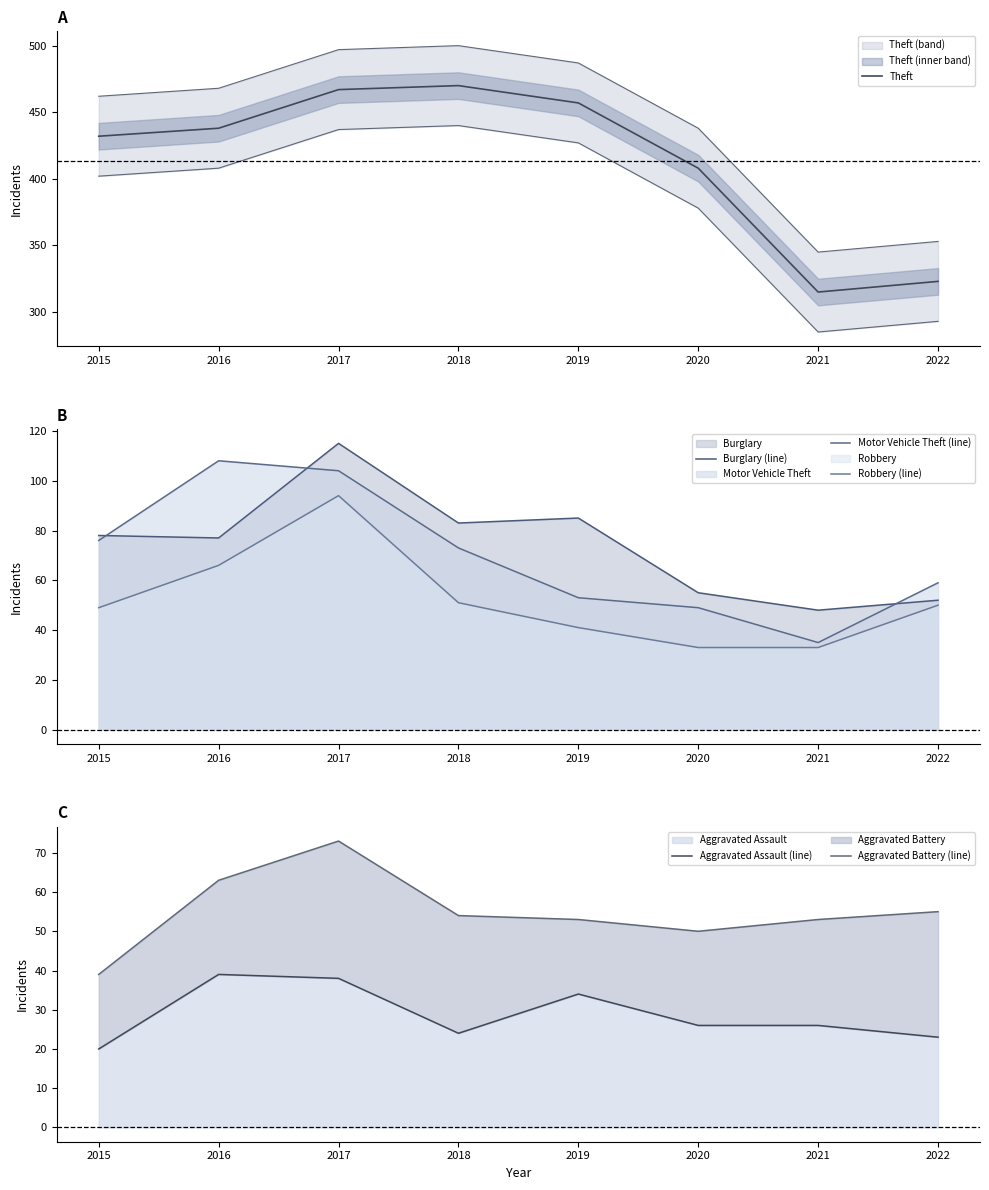

Reading right to left, transcribe all the data shown in this chart.

Theft: 2022=323	2021=315	2020=408	2019=457	2018=470	2017=467	2016=438	2015=432
Burglary (line): 2022=52	2021=48	2020=55	2019=85	2018=83	2017=115	2016=77	2015=78
Motor Vehicle Theft (line): 2022=59	2021=35	2020=49	2019=53	2018=73	2017=104	2016=108	2015=76
Robbery (line): 2022=50	2021=33	2020=33	2019=41	2018=51	2017=94	2016=66	2015=49
Aggravated Assault (line): 2022=23	2021=26	2020=26	2019=34	2018=24	2017=38	2016=39	2015=20
Aggravated Battery (line): 2022=55	2021=53	2020=50	2019=53	2018=54	2017=73	2016=63	2015=39